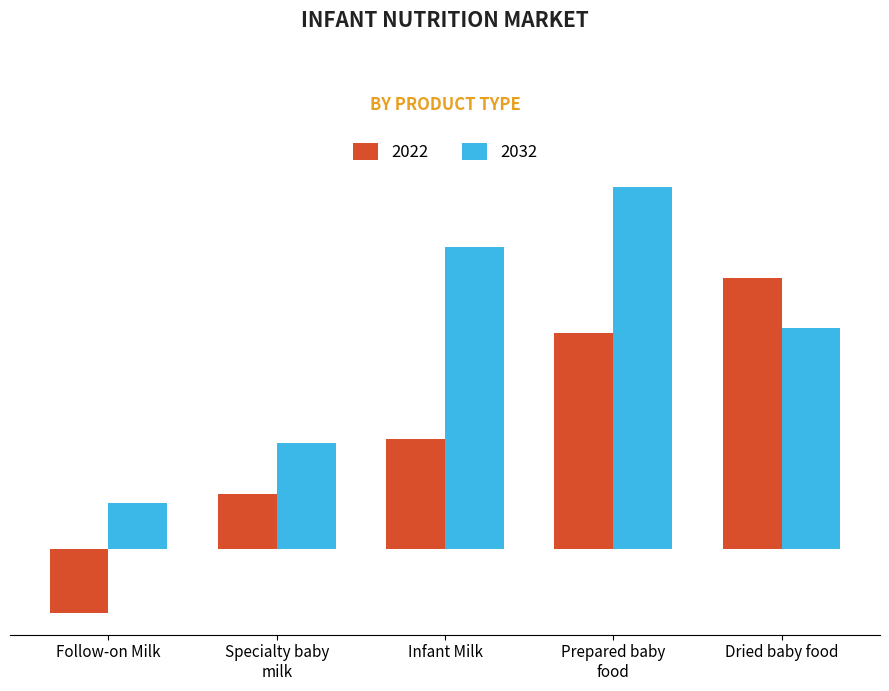

Reading left to right, what are all the values shown in this chart?

col_0: -0.4	0.4	0.7	1.5	1.8
col_1: 0.3	0.7	2.0	2.4	1.5